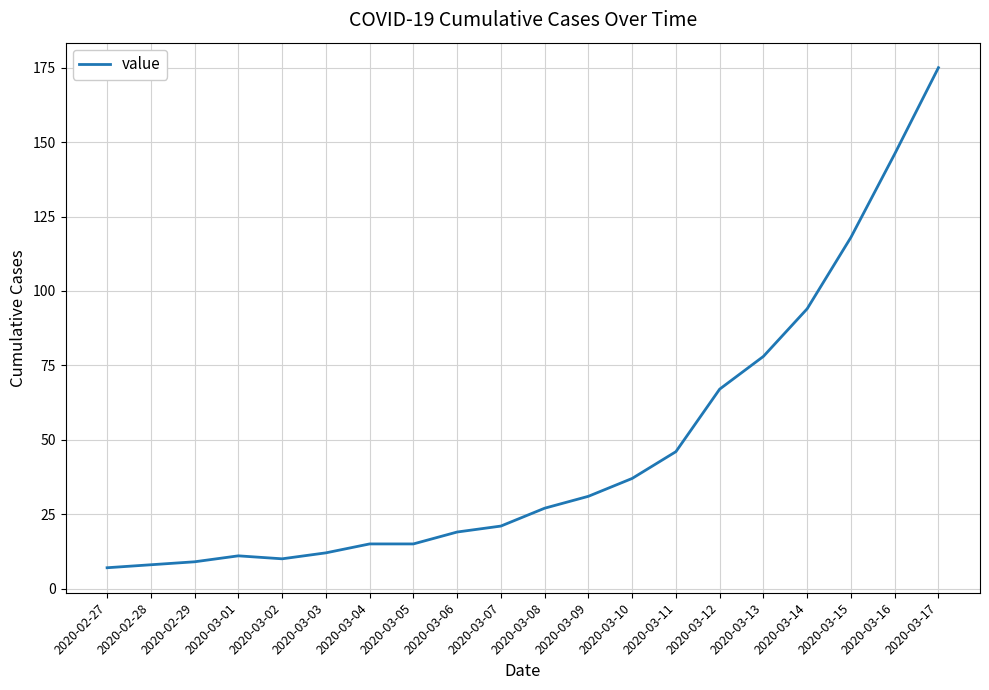

Count the number of data series in this chart.

1